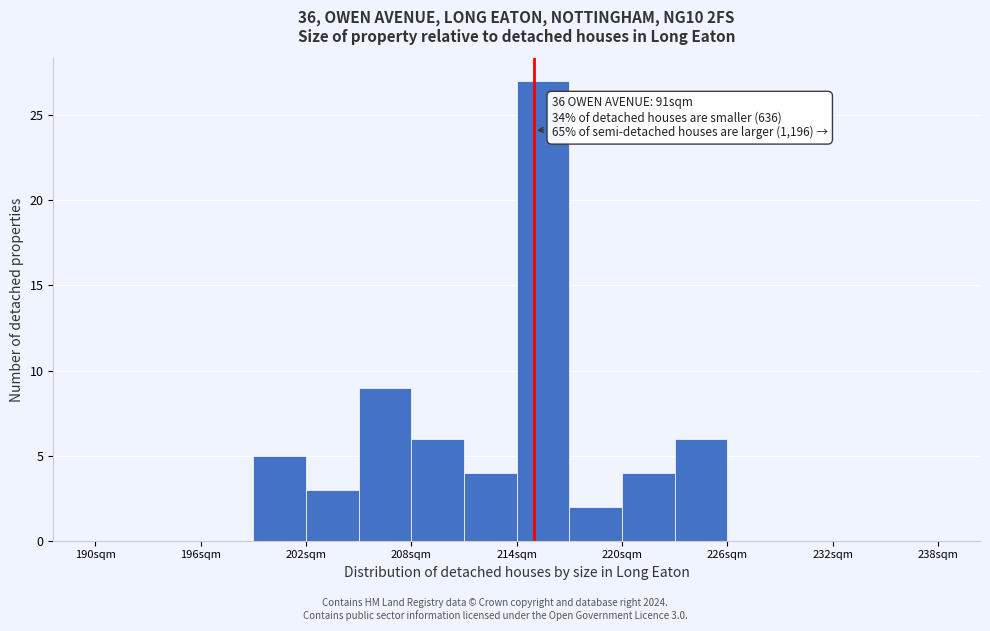

Read against the x-axis, roughly where is the centre of the tallest bar?

216